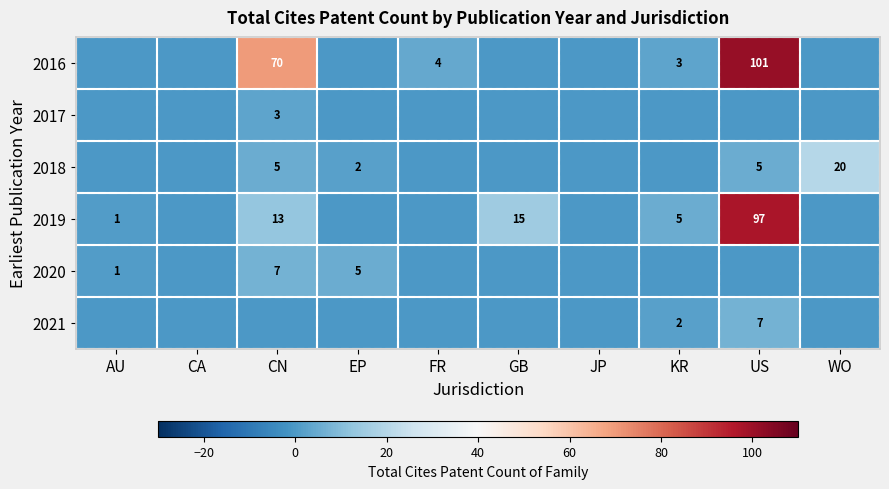

True or false: 2018 has a value of 3 at EP.

False